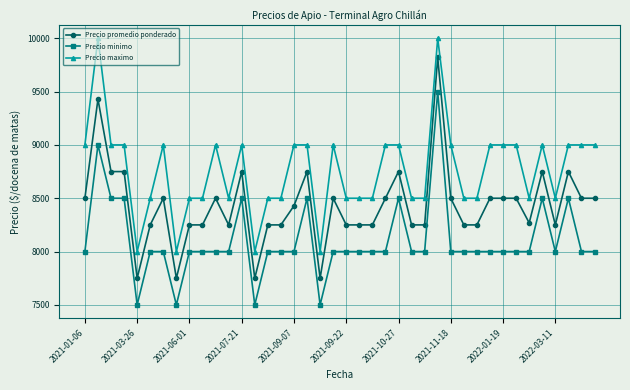

True or false: Precio maximo and Precio promedio ponderado cross at least once.

False